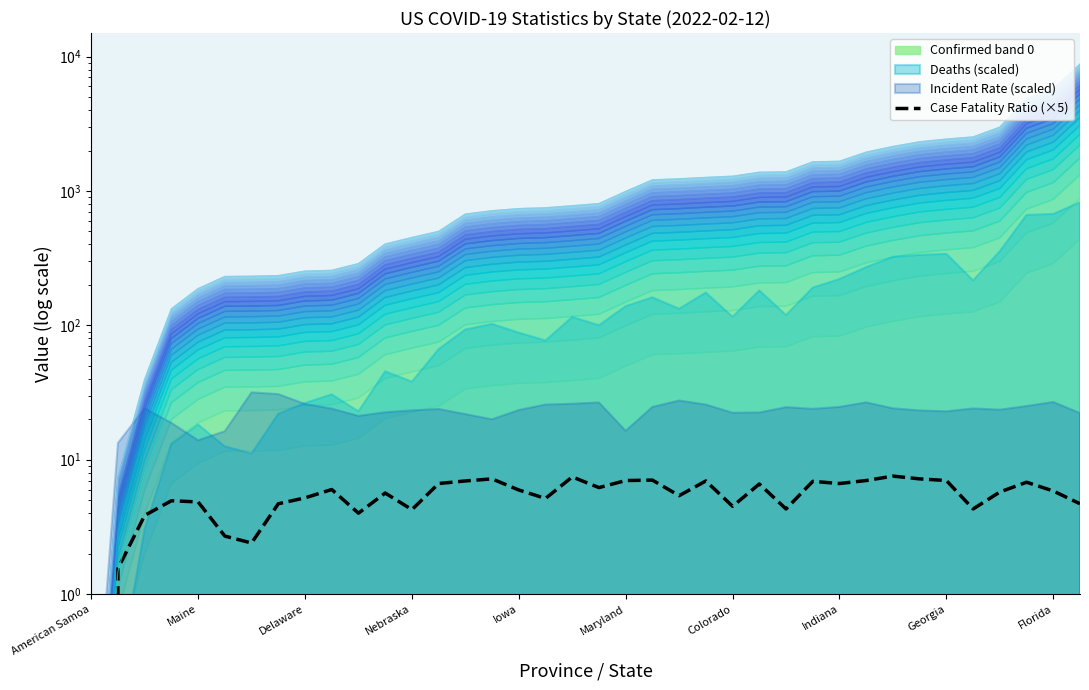

Reading left to right, extract all data points from this chart.

0.0	1.6	3.9	5.0	4.8	2.7	2.4	4.7	5.2	6.0	4.0	5.6	4.2	6.7	6.9	7.2	5.9	5.2	7.5	6.2	7.0	7.0	5.4	6.9	4.5	6.6	4.3	6.9	6.7	7.0	7.5	7.2	7.0	4.3	5.8	6.8	5.8	4.7